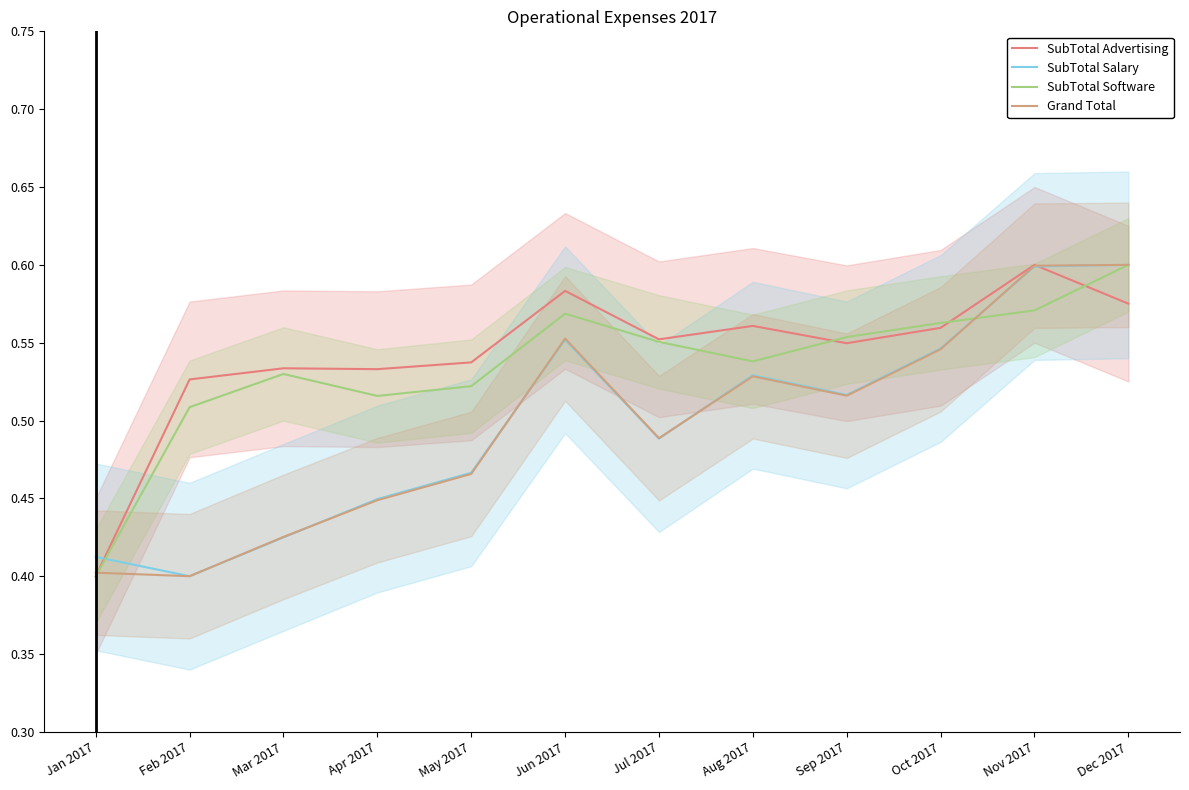

Reading right to left, transcribe all the data shown in this chart.

SubTotal Advertising: Dec 2017=0.6	Nov 2017=0.6	Oct 2017=0.6	Sep 2017=0.5	Aug 2017=0.6	Jul 2017=0.6	Jun 2017=0.6	May 2017=0.5	Apr 2017=0.5	Mar 2017=0.5	Feb 2017=0.5	Jan 2017=0.4
SubTotal Salary: Dec 2017=0.6	Nov 2017=0.6	Oct 2017=0.5	Sep 2017=0.5	Aug 2017=0.5	Jul 2017=0.5	Jun 2017=0.6	May 2017=0.5	Apr 2017=0.4	Mar 2017=0.4	Feb 2017=0.4	Jan 2017=0.4
SubTotal Software: Dec 2017=0.6	Nov 2017=0.6	Oct 2017=0.6	Sep 2017=0.6	Aug 2017=0.5	Jul 2017=0.6	Jun 2017=0.6	May 2017=0.5	Apr 2017=0.5	Mar 2017=0.5	Feb 2017=0.5	Jan 2017=0.4
Grand Total: Dec 2017=0.6	Nov 2017=0.6	Oct 2017=0.5	Sep 2017=0.5	Aug 2017=0.5	Jul 2017=0.5	Jun 2017=0.6	May 2017=0.5	Apr 2017=0.4	Mar 2017=0.4	Feb 2017=0.4	Jan 2017=0.4